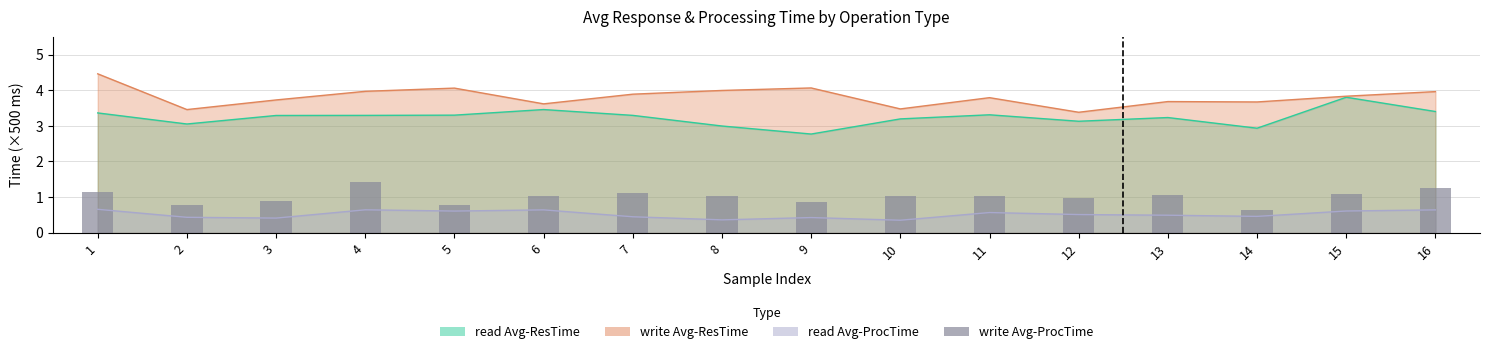

List the labels in order of write Avg-ResTime value, largest first.

1, 9, 5, 8, 4, 16, 7, 15, 11, 3, 13, 14, 6, 10, 2, 12